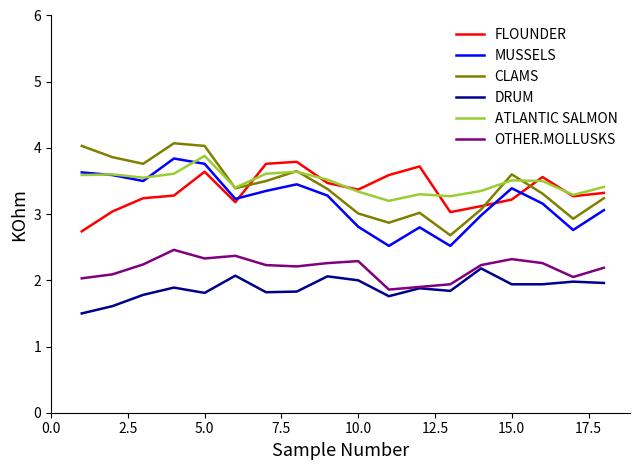

Count the number of data series in this chart.

6